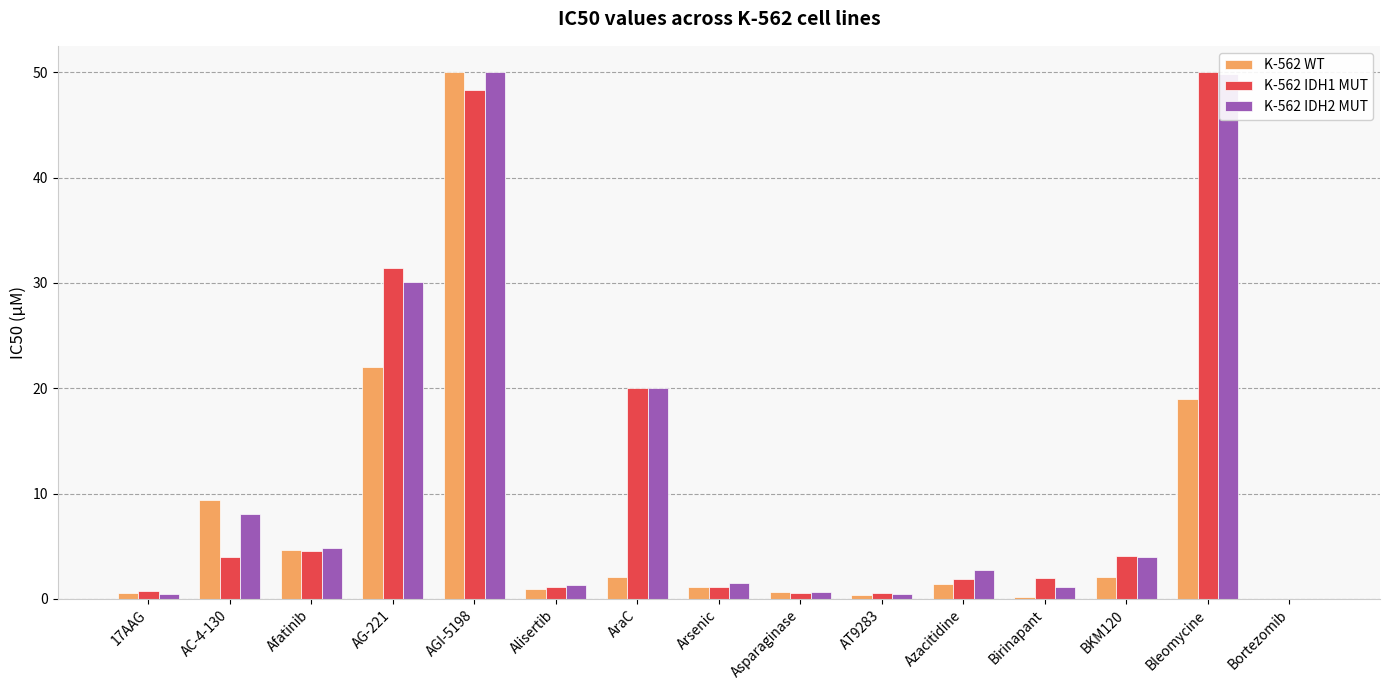

At which category is the sum across all series the highest?

AGI-5198